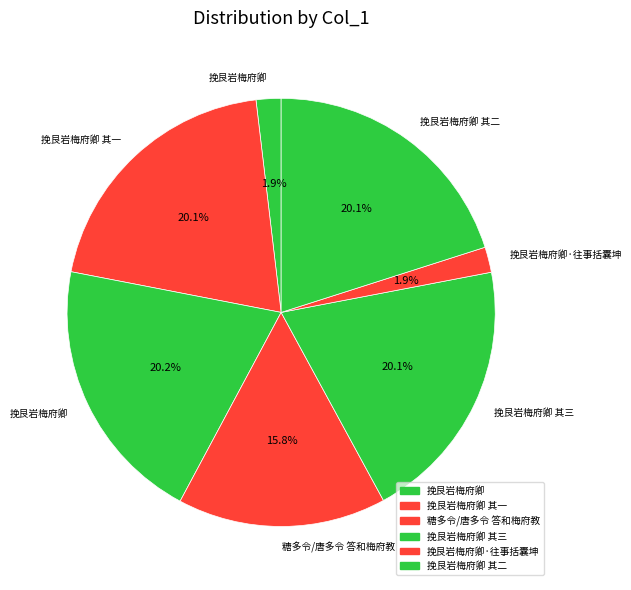

Does any single category account for the majority?

No